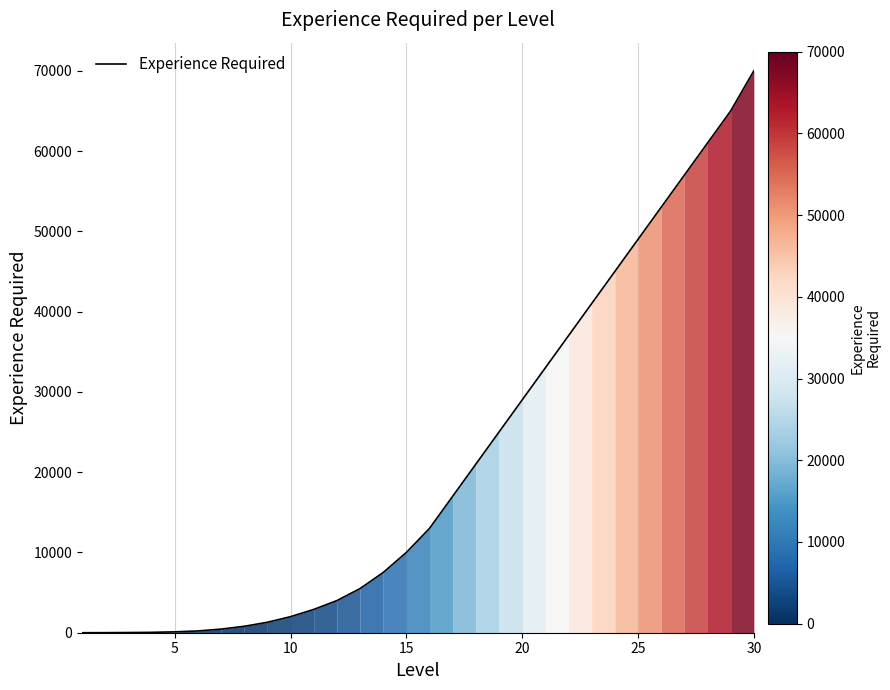

What is the average value?

21695